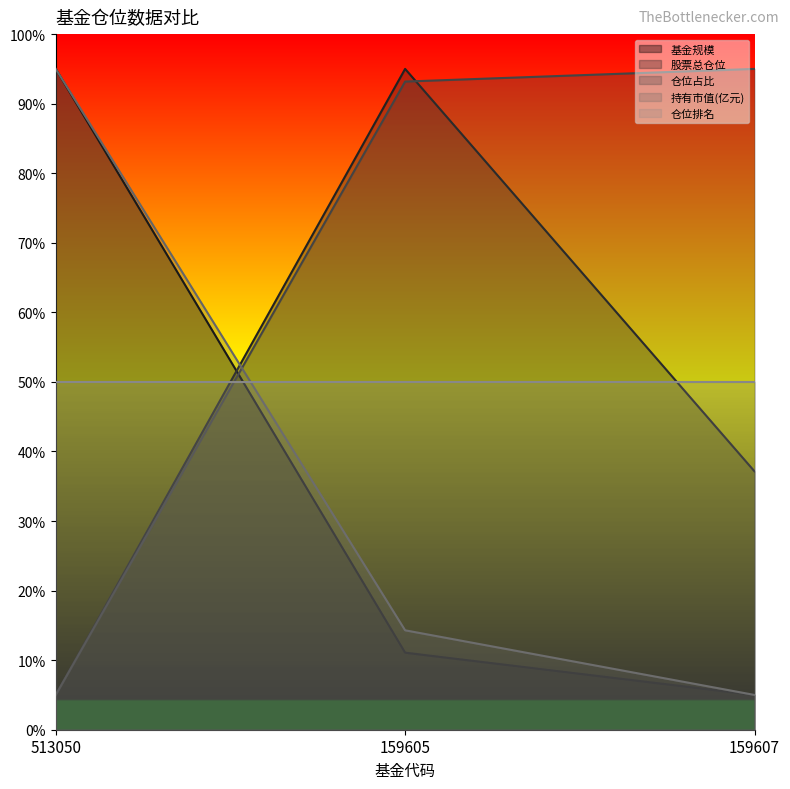

What is the maximum value shown in the chart?

95.0